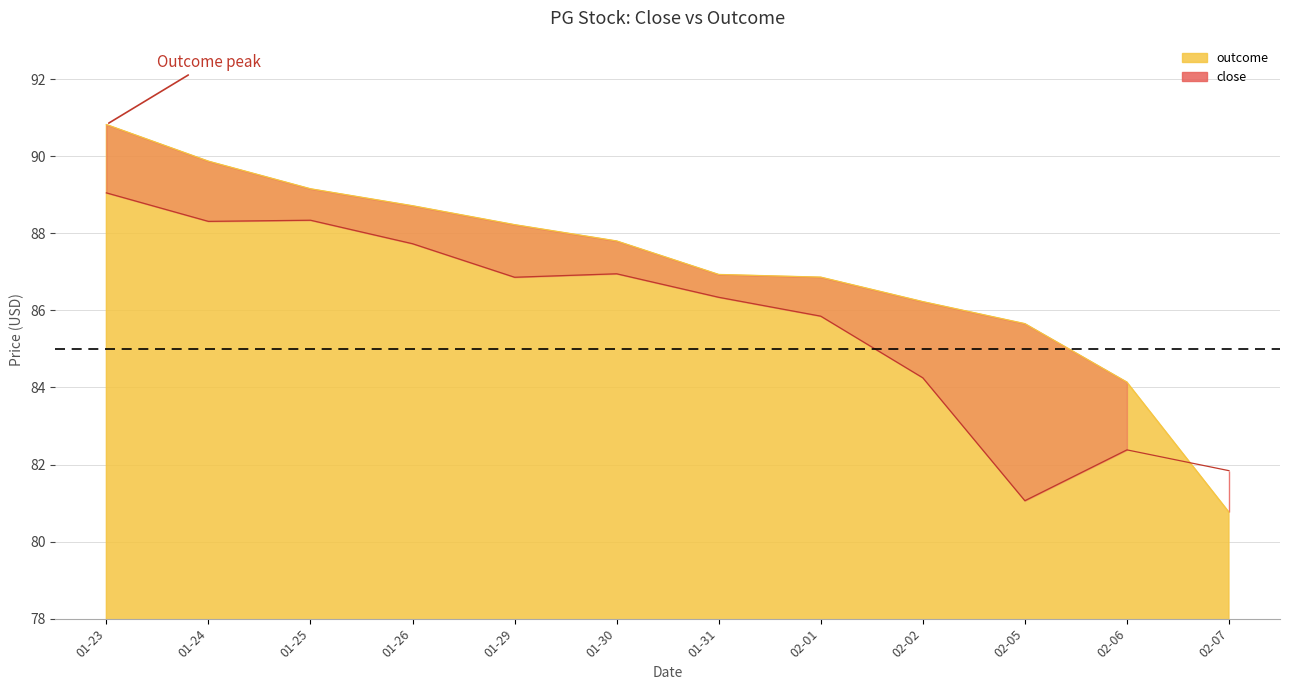

What is the value of the outcome point at the 10th from the left?

85.7